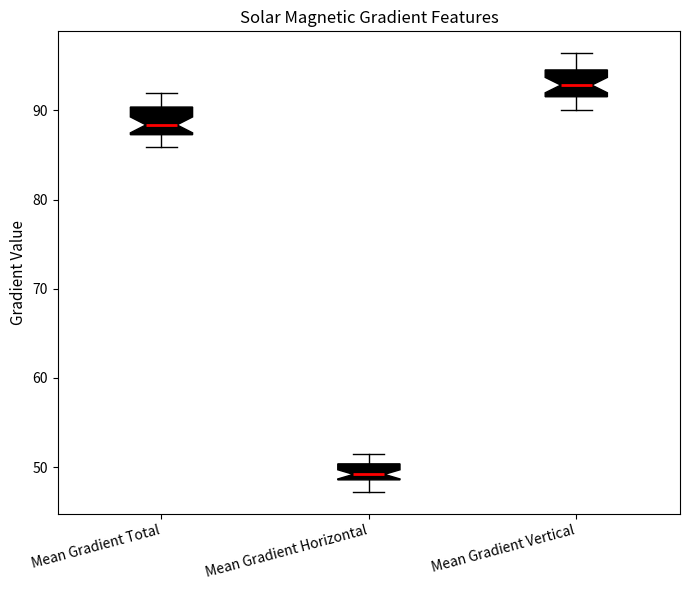

Where is the upper edge of the box for Mean Gradient Horizontal on the y-axis? The values are not printed on the chart, so give them approximately, as read against the axis.

50